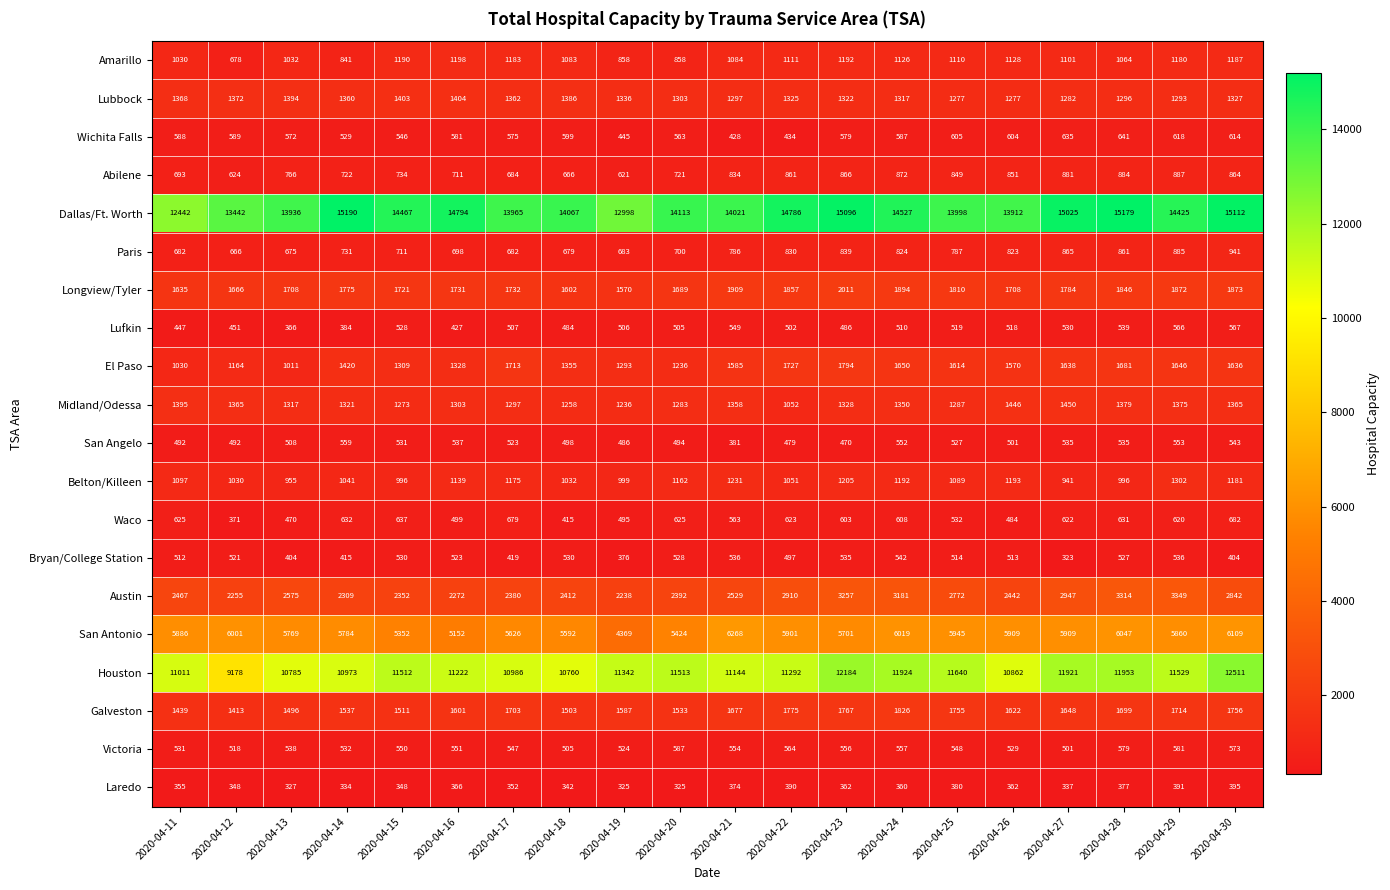

What is the difference between the Lufkin values at 2020-04-13 and 2020-04-18?

118